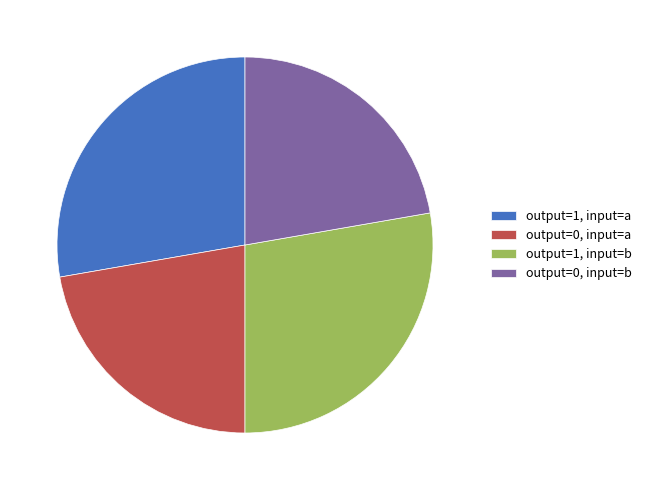

Do output=0, input=b and output=0, input=a together represent more than half of the pie?

No